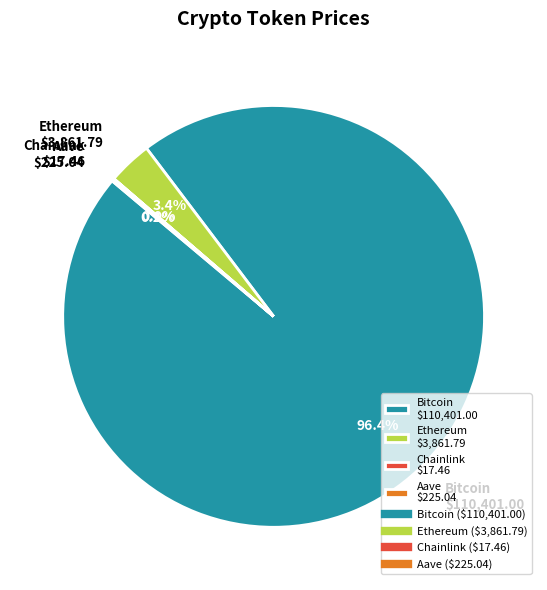

Is Bitcoin $110,401.00 the majority of the pie?

Yes